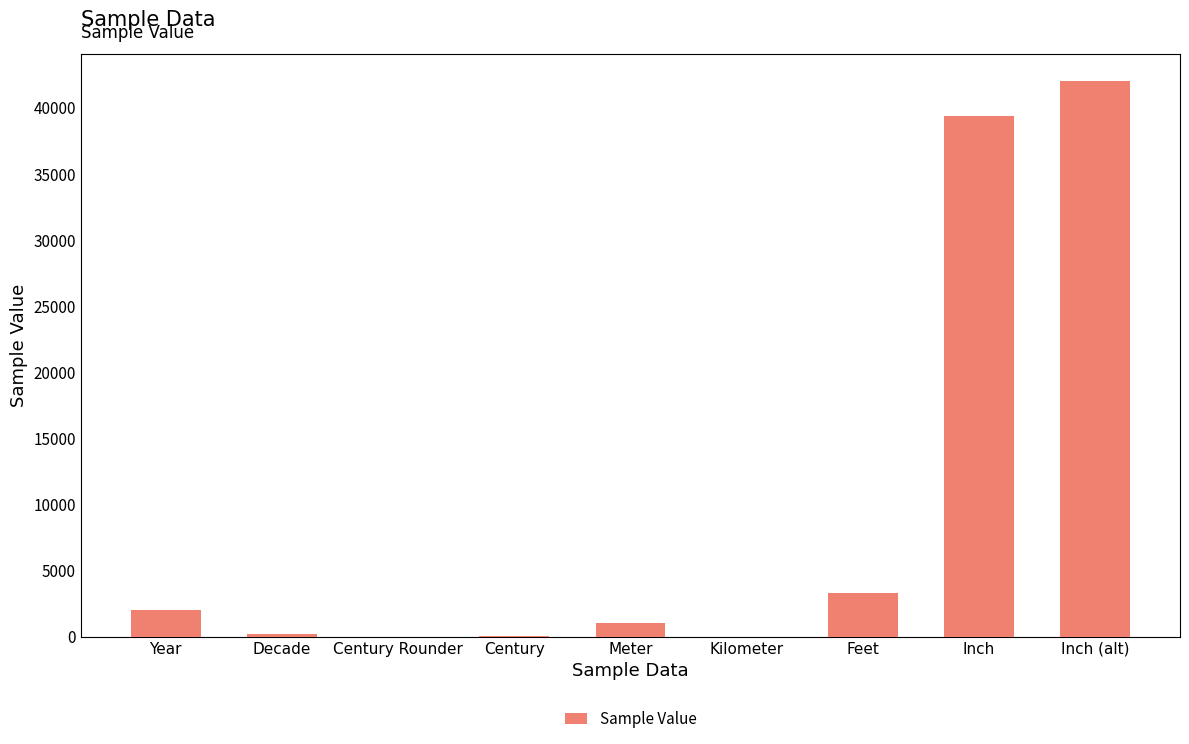

How many distinct data groups are displayed?

1